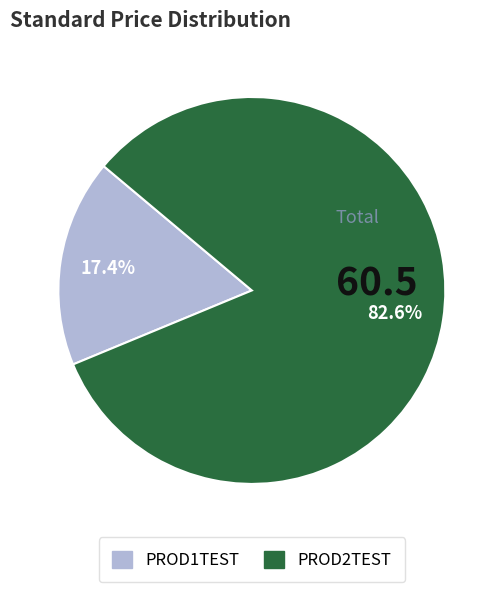

True or false: PROD2TEST accounts for 83% of the total.

True